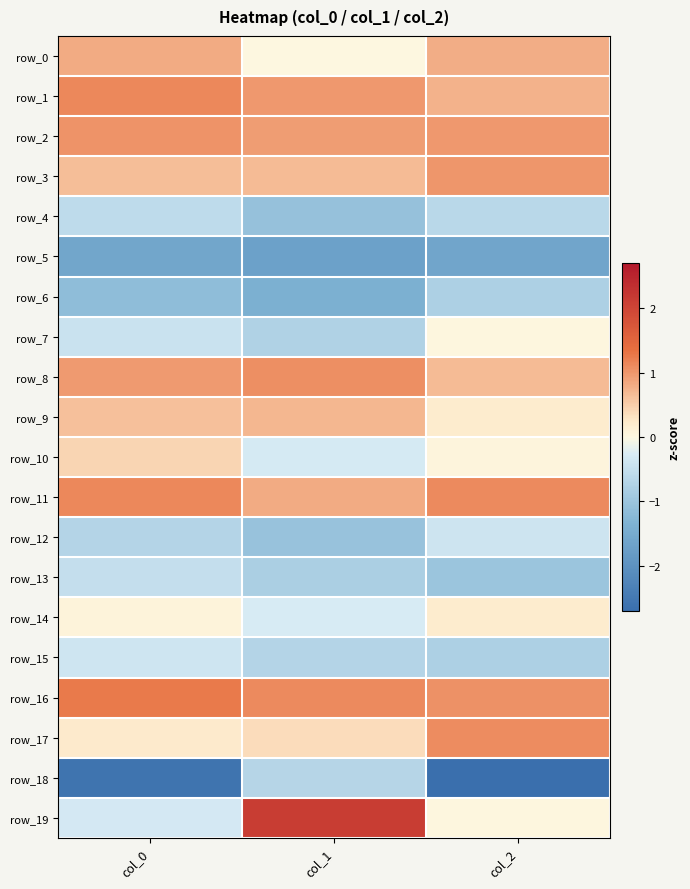

What is the sum of the row_3 values at col_0 and col_2?

1.6